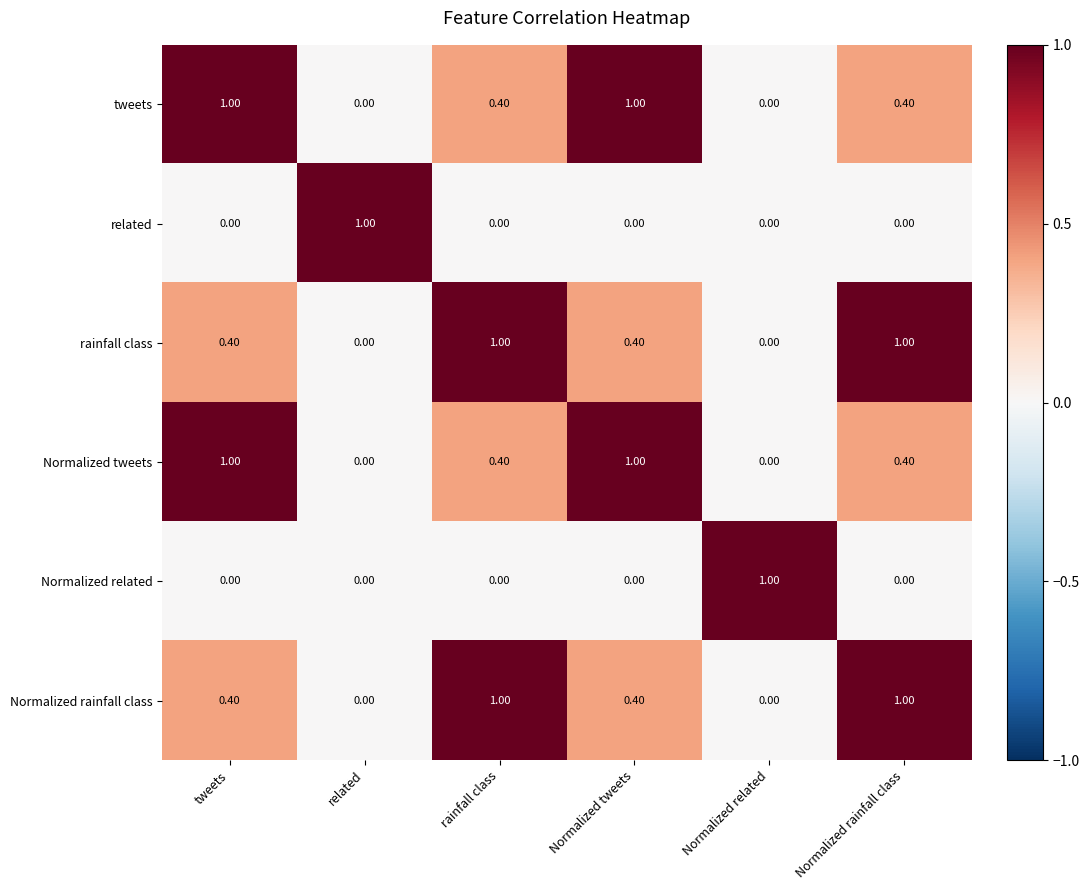

What is the difference between the maximum and minimum values in the Normalized rainfall class series?

1.0